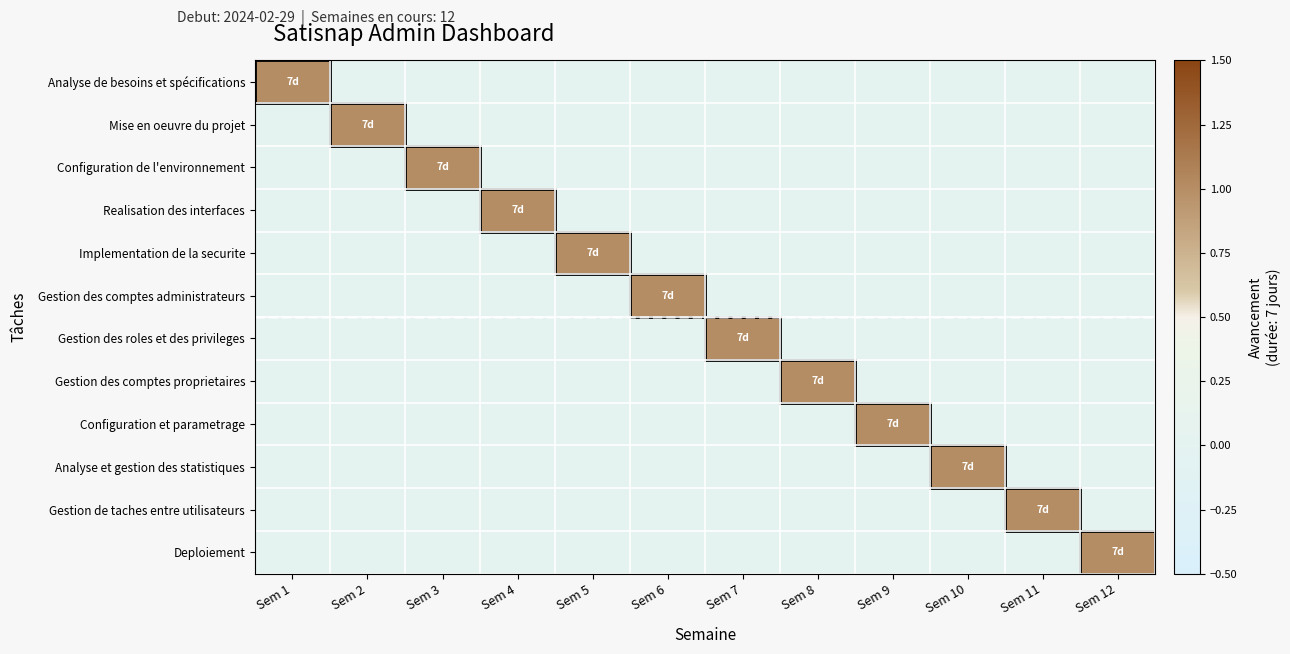

Reading right to left, transcribe all the data shown in this chart.

Analyse de besoins et spécifications: Sem 12=0	Sem 11=0	Sem 10=0	Sem 9=0	Sem 8=0	Sem 7=0	Sem 6=0	Sem 5=0	Sem 4=0	Sem 3=0	Sem 2=0	Sem 1=1
Mise en oeuvre du projet: Sem 12=0	Sem 11=0	Sem 10=0	Sem 9=0	Sem 8=0	Sem 7=0	Sem 6=0	Sem 5=0	Sem 4=0	Sem 3=0	Sem 2=1	Sem 1=0
Configuration de l'environnement: Sem 12=0	Sem 11=0	Sem 10=0	Sem 9=0	Sem 8=0	Sem 7=0	Sem 6=0	Sem 5=0	Sem 4=0	Sem 3=1	Sem 2=0	Sem 1=0
Realisation des interfaces: Sem 12=0	Sem 11=0	Sem 10=0	Sem 9=0	Sem 8=0	Sem 7=0	Sem 6=0	Sem 5=0	Sem 4=1	Sem 3=0	Sem 2=0	Sem 1=0
Implementation de la securite: Sem 12=0	Sem 11=0	Sem 10=0	Sem 9=0	Sem 8=0	Sem 7=0	Sem 6=0	Sem 5=1	Sem 4=0	Sem 3=0	Sem 2=0	Sem 1=0
Gestion des comptes administrateurs: Sem 12=0	Sem 11=0	Sem 10=0	Sem 9=0	Sem 8=0	Sem 7=0	Sem 6=1	Sem 5=0	Sem 4=0	Sem 3=0	Sem 2=0	Sem 1=0
Gestion des roles et des privileges: Sem 12=0	Sem 11=0	Sem 10=0	Sem 9=0	Sem 8=0	Sem 7=1	Sem 6=0	Sem 5=0	Sem 4=0	Sem 3=0	Sem 2=0	Sem 1=0
Gestion des comptes proprietaires: Sem 12=0	Sem 11=0	Sem 10=0	Sem 9=0	Sem 8=1	Sem 7=0	Sem 6=0	Sem 5=0	Sem 4=0	Sem 3=0	Sem 2=0	Sem 1=0
Configuration et parametrage: Sem 12=0	Sem 11=0	Sem 10=0	Sem 9=1	Sem 8=0	Sem 7=0	Sem 6=0	Sem 5=0	Sem 4=0	Sem 3=0	Sem 2=0	Sem 1=0
Analyse et gestion des statistiques: Sem 12=0	Sem 11=0	Sem 10=1	Sem 9=0	Sem 8=0	Sem 7=0	Sem 6=0	Sem 5=0	Sem 4=0	Sem 3=0	Sem 2=0	Sem 1=0
Gestion de taches entre utilisateurs: Sem 12=0	Sem 11=1	Sem 10=0	Sem 9=0	Sem 8=0	Sem 7=0	Sem 6=0	Sem 5=0	Sem 4=0	Sem 3=0	Sem 2=0	Sem 1=0
Deploiement: Sem 12=1	Sem 11=0	Sem 10=0	Sem 9=0	Sem 8=0	Sem 7=0	Sem 6=0	Sem 5=0	Sem 4=0	Sem 3=0	Sem 2=0	Sem 1=0